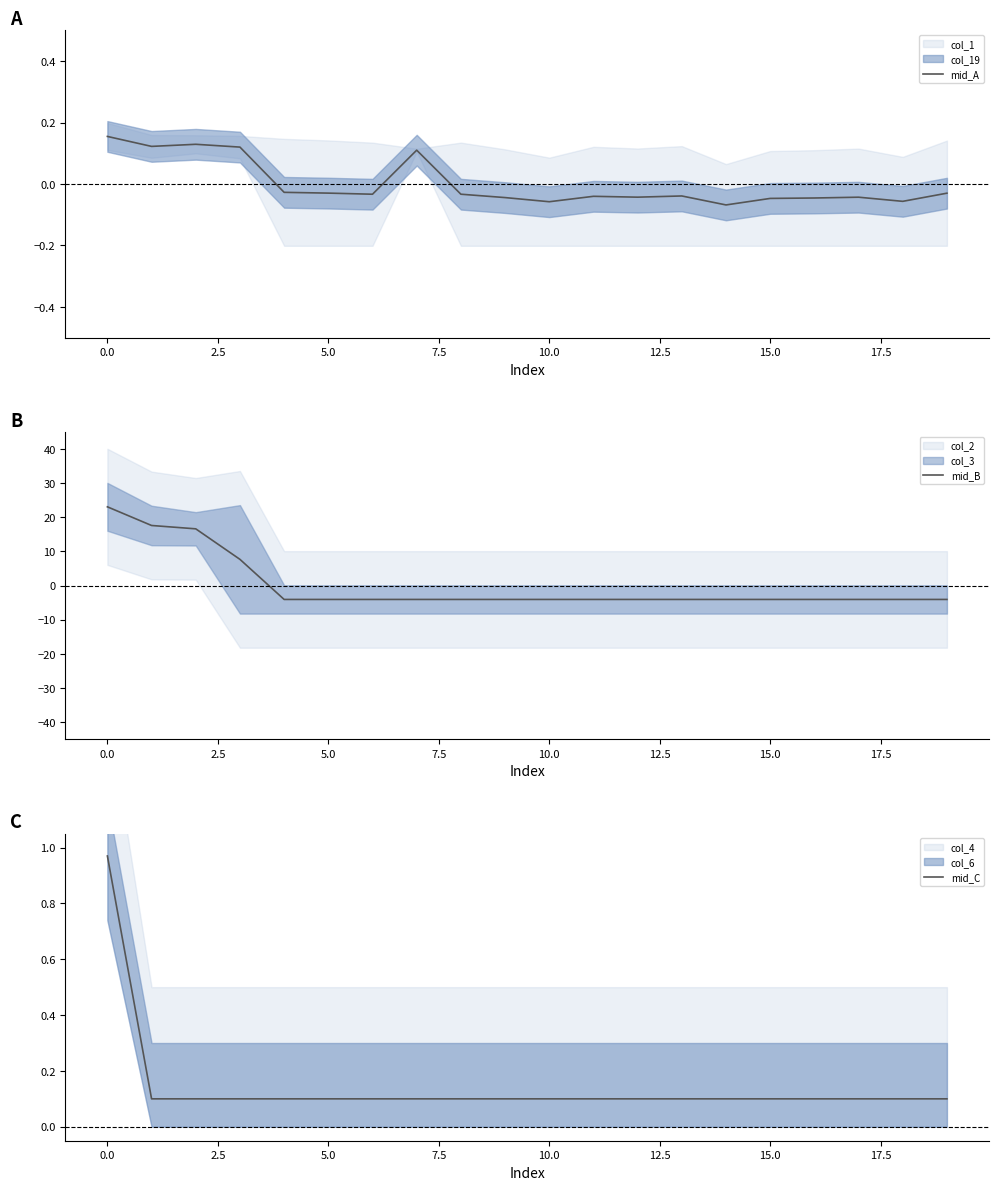

How many values in the mid_A series exceed 0?

5